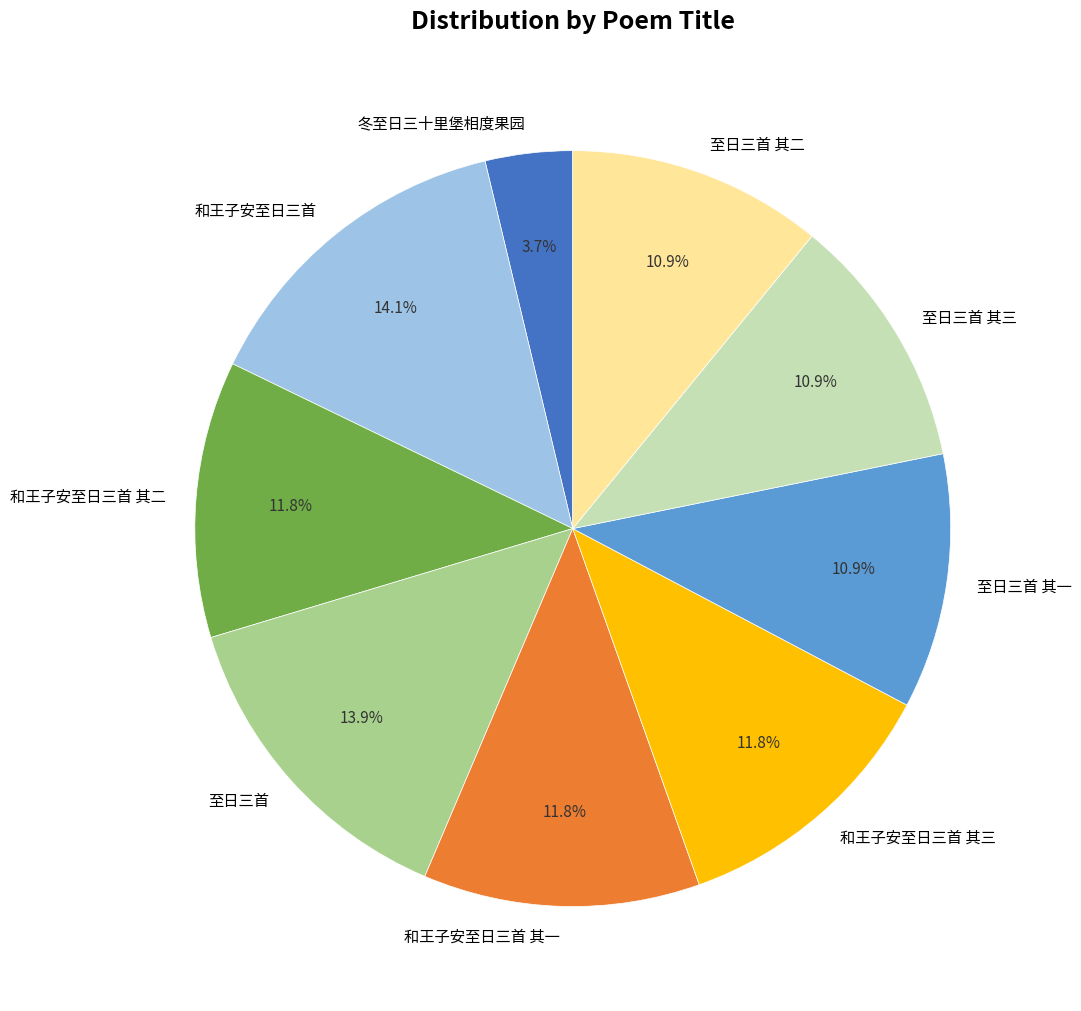

What is the smallest slice in the pie chart?

冬至日三十里堡相度果园